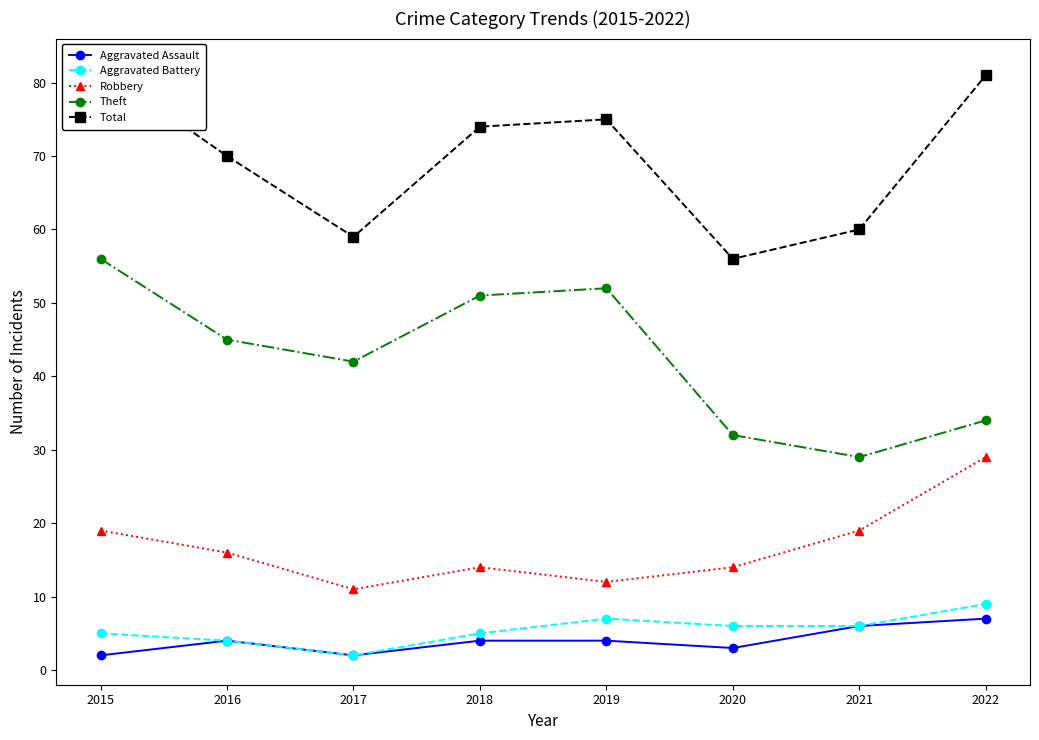

What is the difference between the second highest and second lowest values in the Robbery series?

7